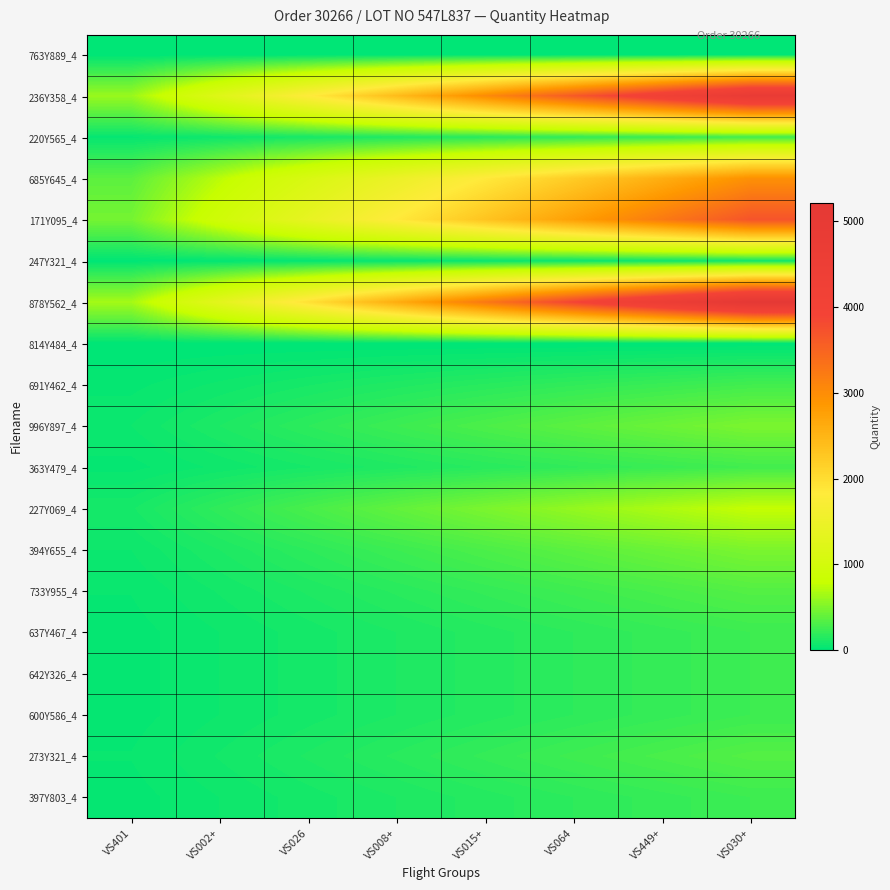

What is the greatest value displayed?

5216.0